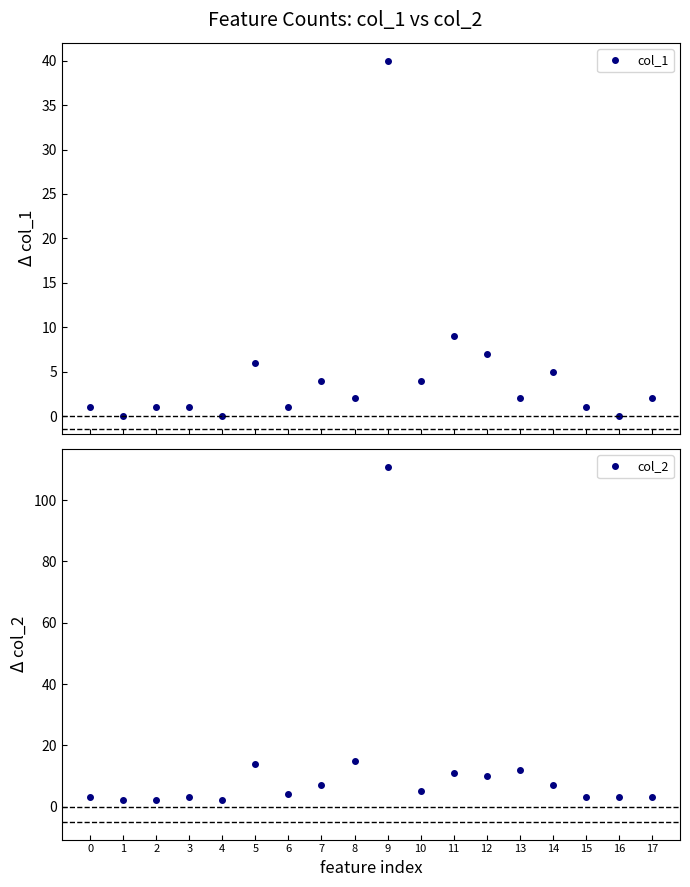

Rank the series by their maximum value, from highest to lowest.

col_2, col_1